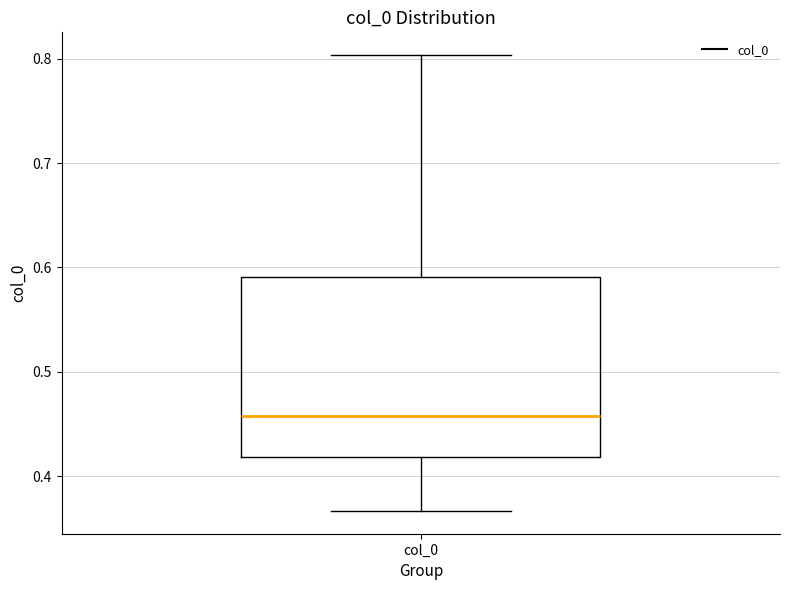

Transcribe this box plot: give where the median line is, the range the box spans, and where the two whiskers end, as read against the y-axis. The values are not printed on the chart, so give them approximately, as read against the axis.

median 0.46, box 0.42 to 0.59, whiskers 0.37 to 0.80